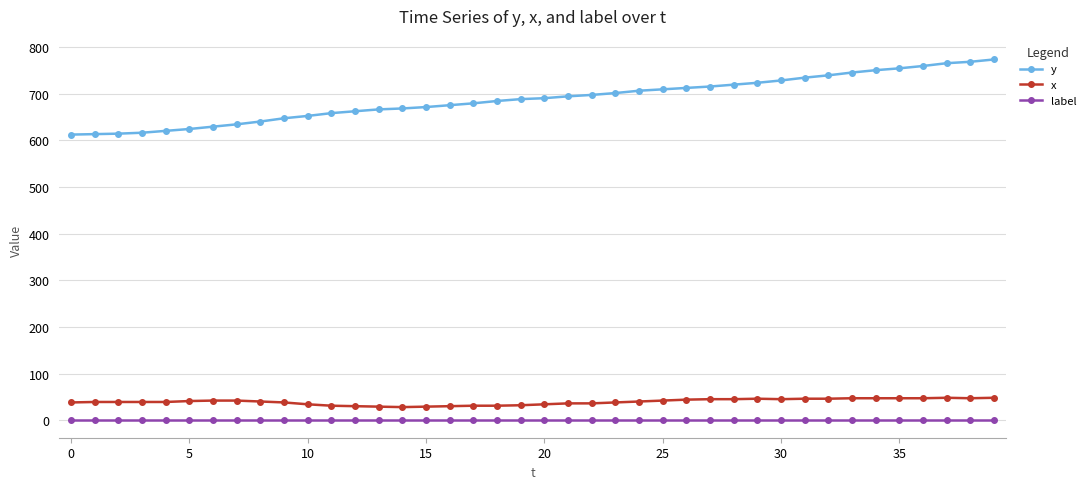

What is the difference between the maximum and minimum values in the x series?

20